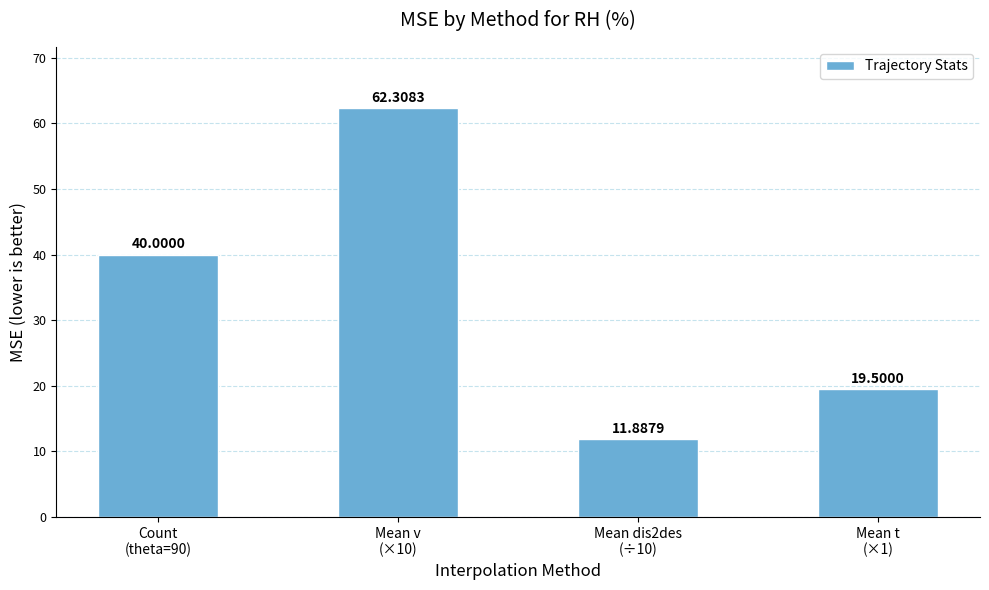

The chart shows a value of 10.3 at Count
(theta=90). True or false?

False